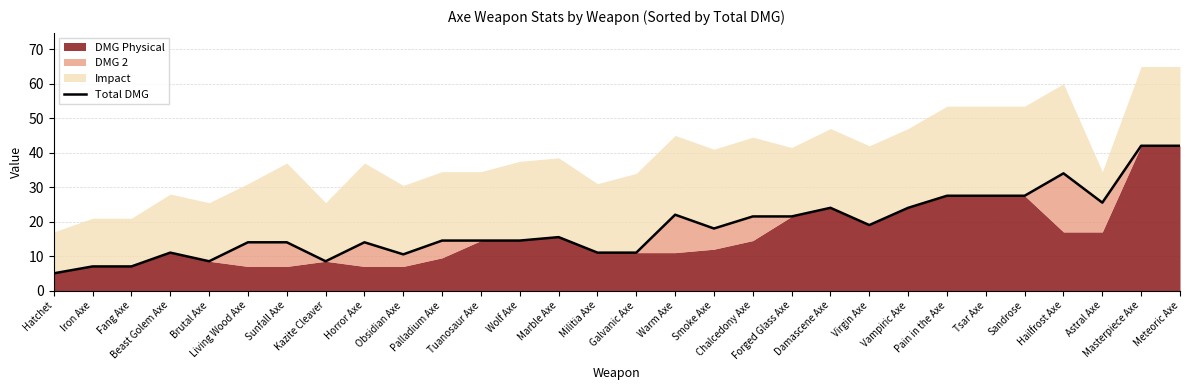

What is the label of the 22nd point from the left?

Virgin Axe